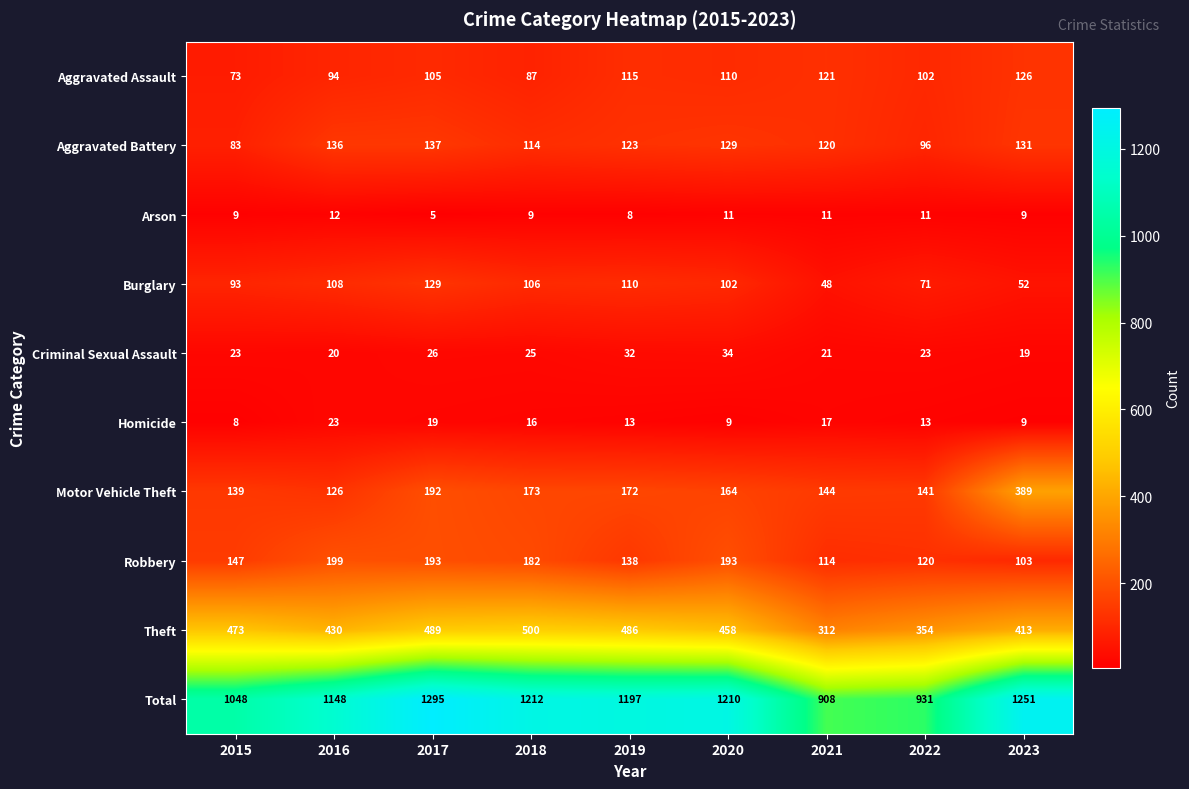

What is the difference between the maximum and second lowest values in the Burglary series?

77